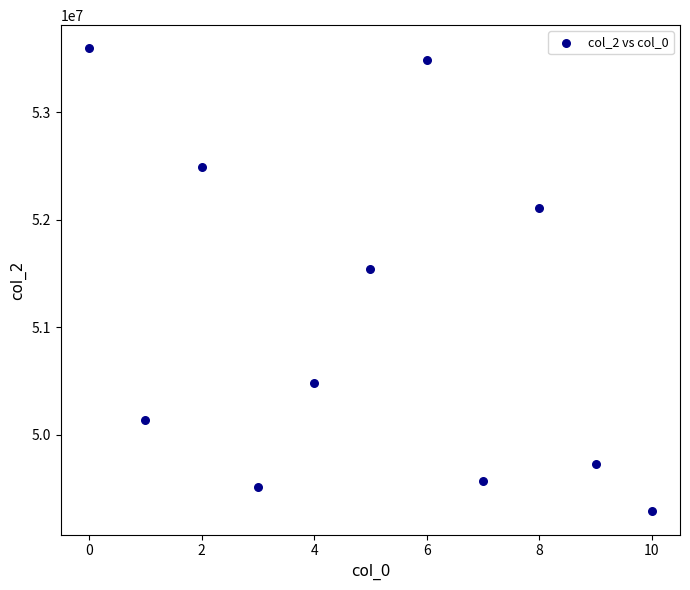

What Y value in the scatter plot is closest to 51442000?

51545167